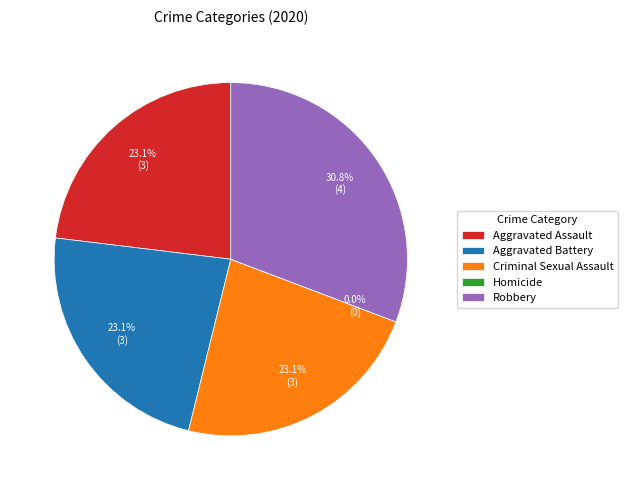

True or false: Criminal Sexual Assault accounts for 32% of the total.

False